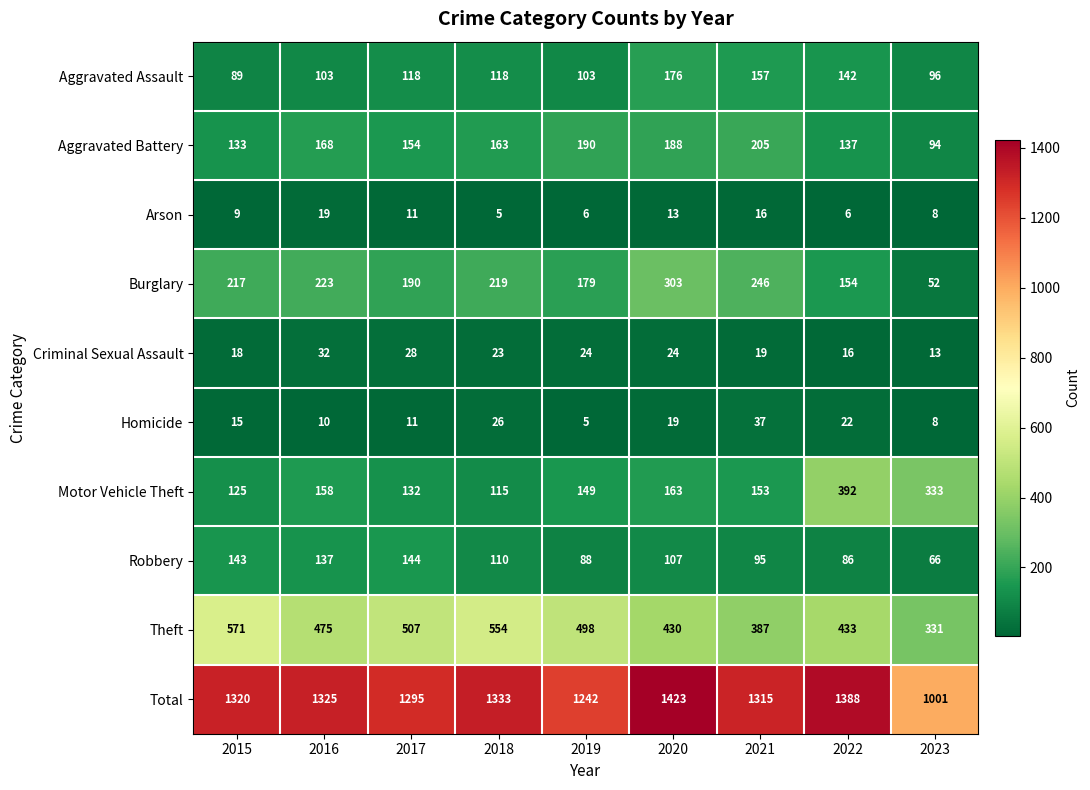

True or false: Aggravated Assault has a value of 30 at 2018.

False